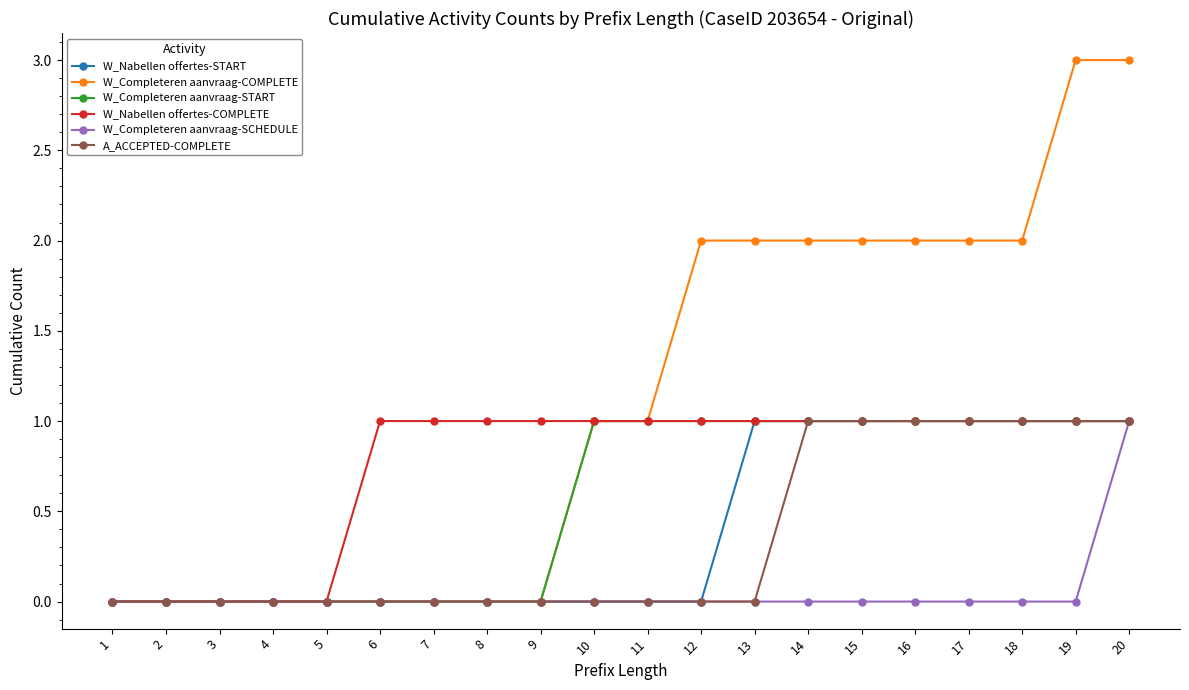

Which series has the largest total across all categories?

W_Completeren aanvraag-COMPLETE